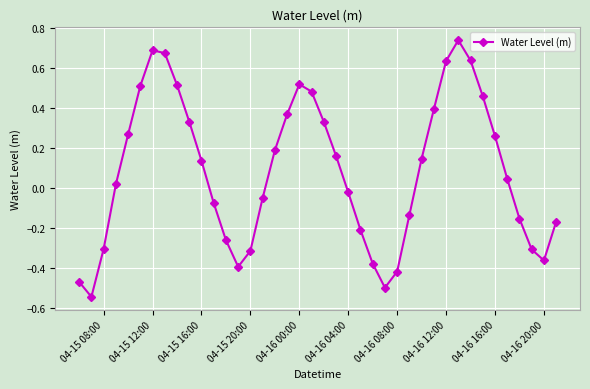

What is the difference between the maximum and minimum values?

1.3